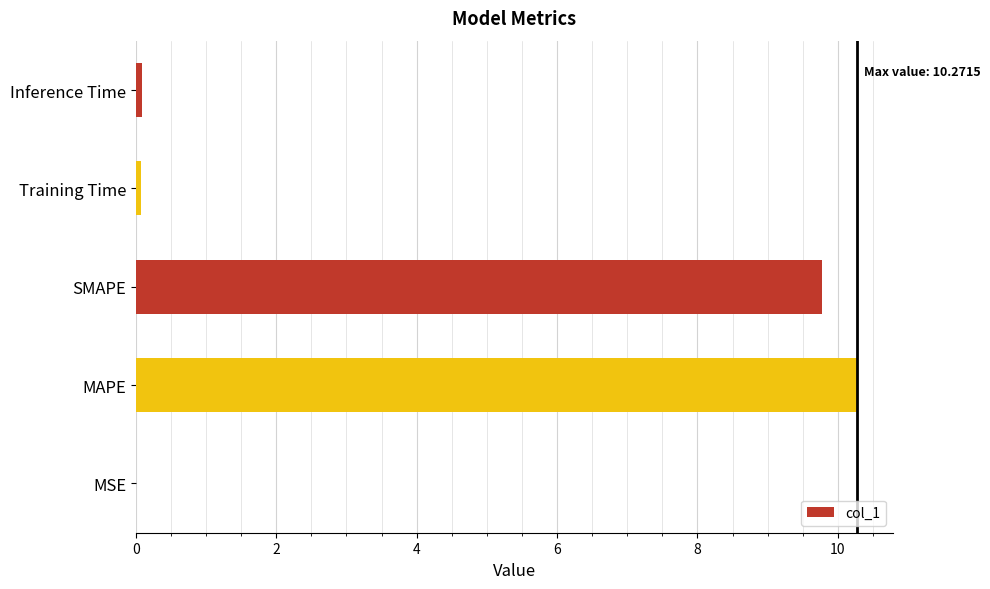

What is the sum of the values at MAPE and SMAPE?

20.0